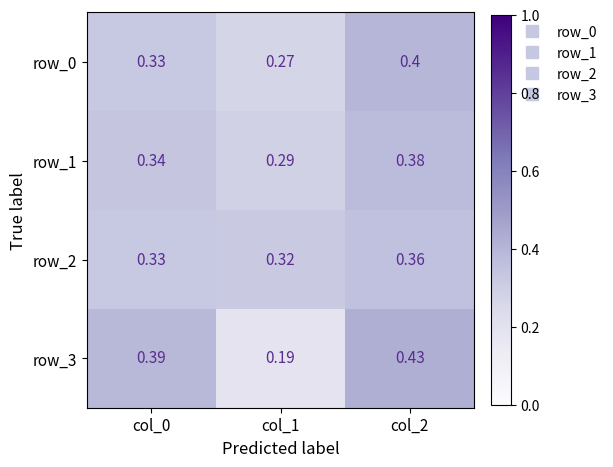

Which series has the largest range (max minus min)?

row_3